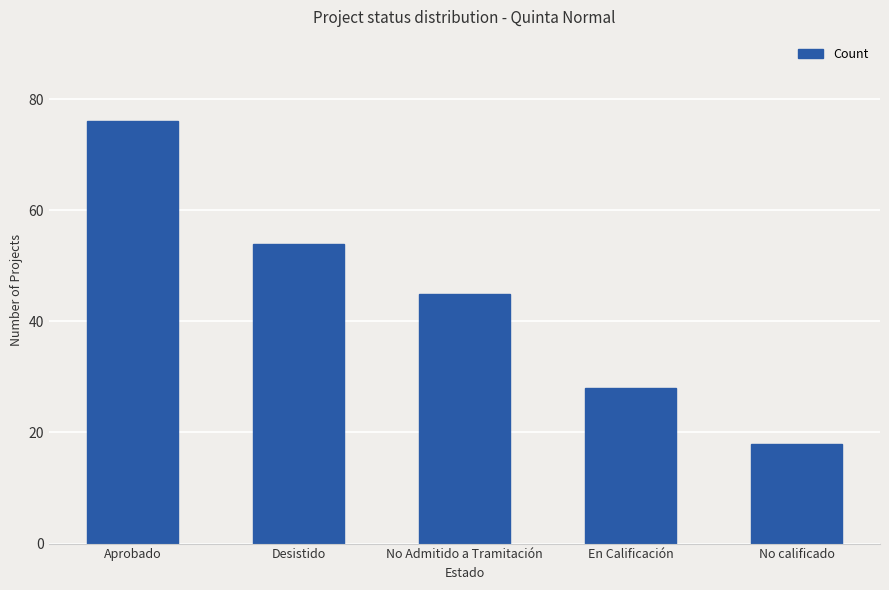

List the labels in order of value, smallest first.

No calificado, En Calificación, No Admitido a Tramitación, Desistido, Aprobado